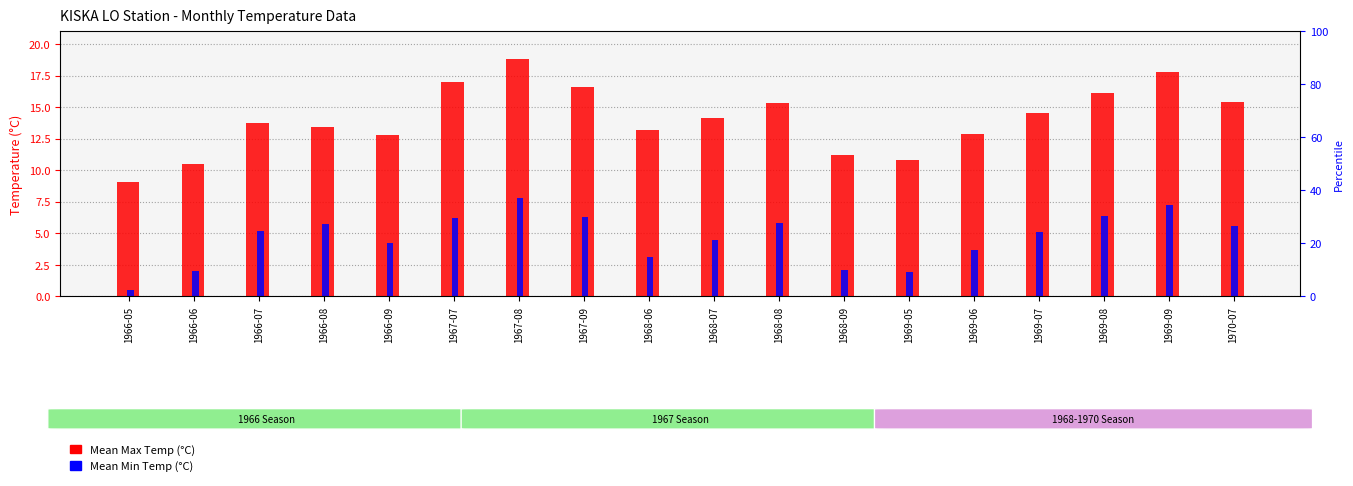

The Mean Min Temp (°C) series shows 3.5 at 1966-07. True or false?

False